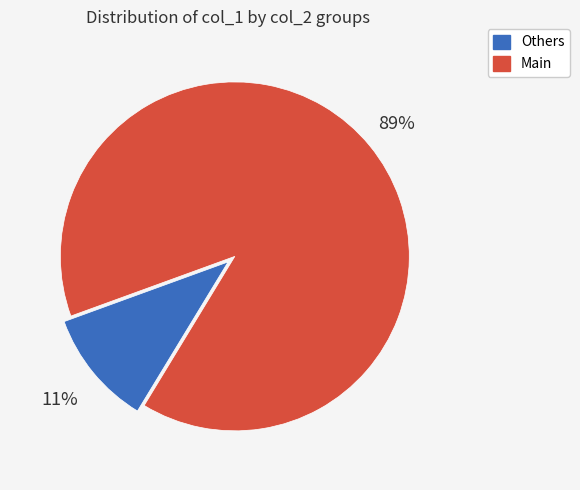

Between Main and Others, which is larger?

Main